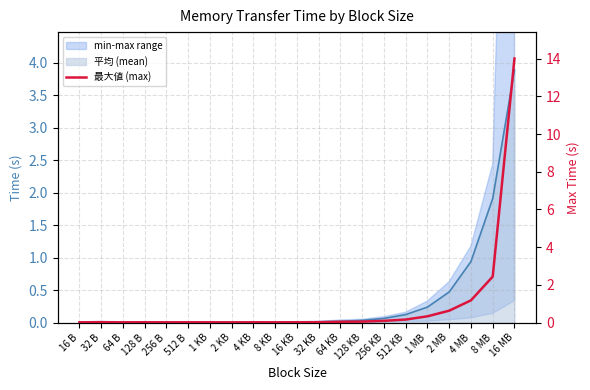

Reading left to right, list all the values displayed in this chart.

0.0	0.0	0.0	0.0	0.0	0.0	0.0	0.0	0.0	0.0	0.0	0.0	0.0	0.1	0.1	0.2	0.3	0.6	1.2	2.4	14.0